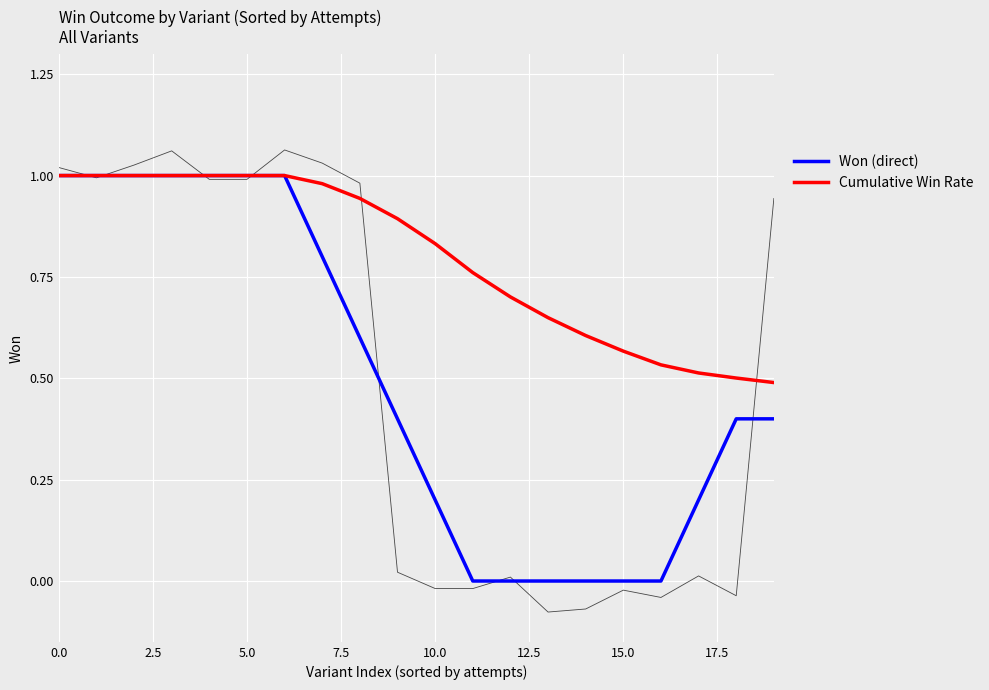

What is the highest value of the Won (direct) series?

1.0